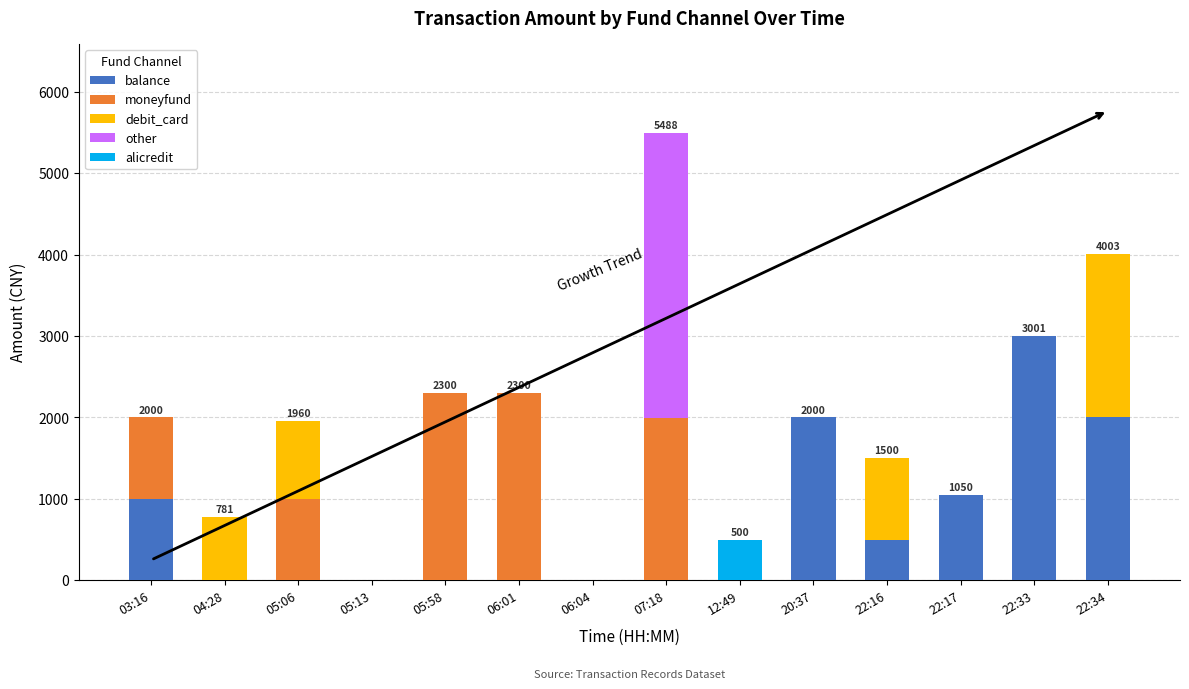

Count the number of categories in the chart.

14